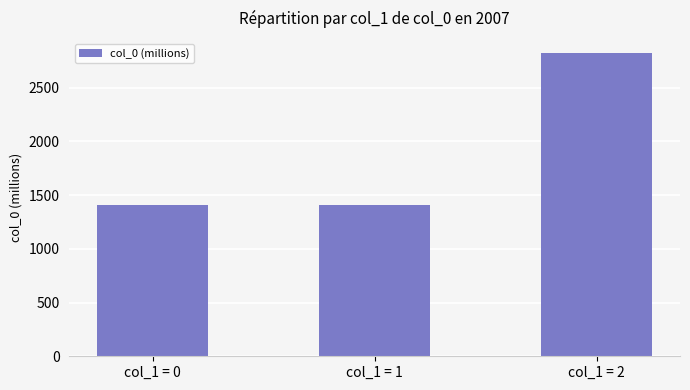

What is the change in value from col_1 = 0 to col_1 = 2?

+1410.6